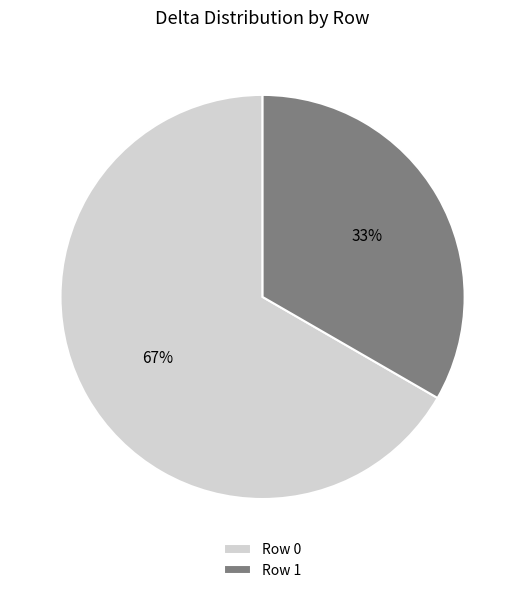

What is the ratio of the value at Row 0 to the value at Row 1?

2.0